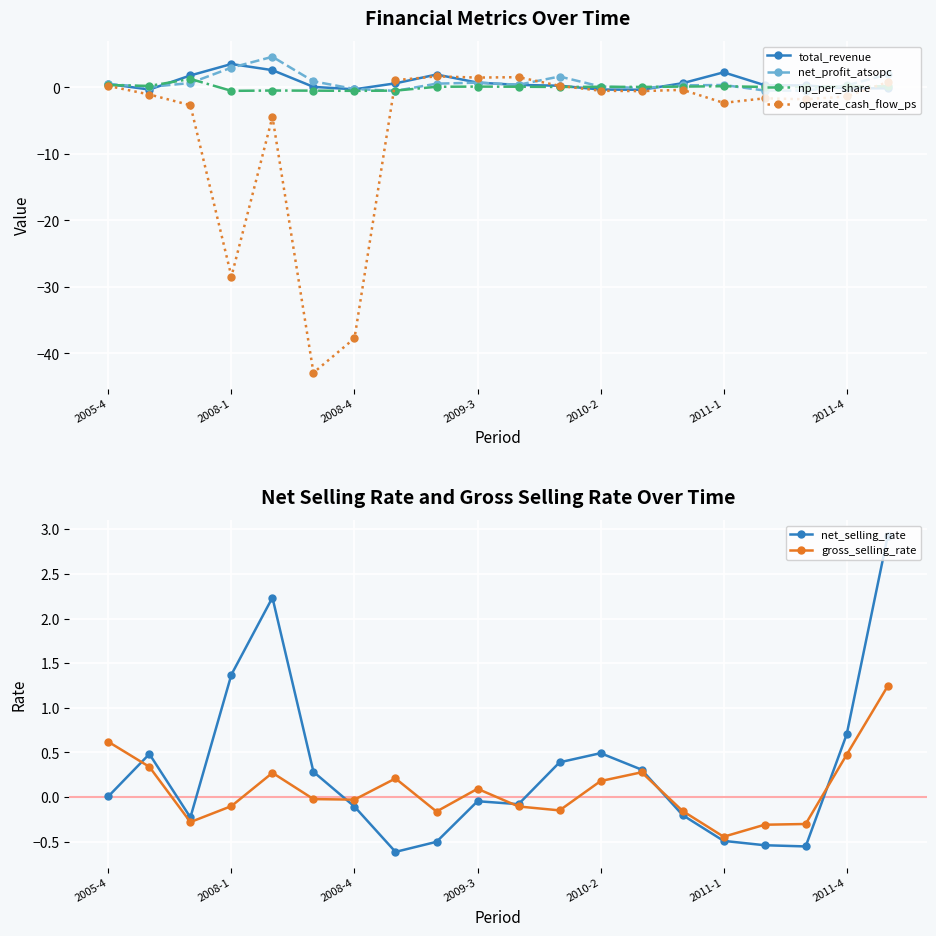

How many intersections are there between gross_selling_rate and operate_cash_flow_ps?

2